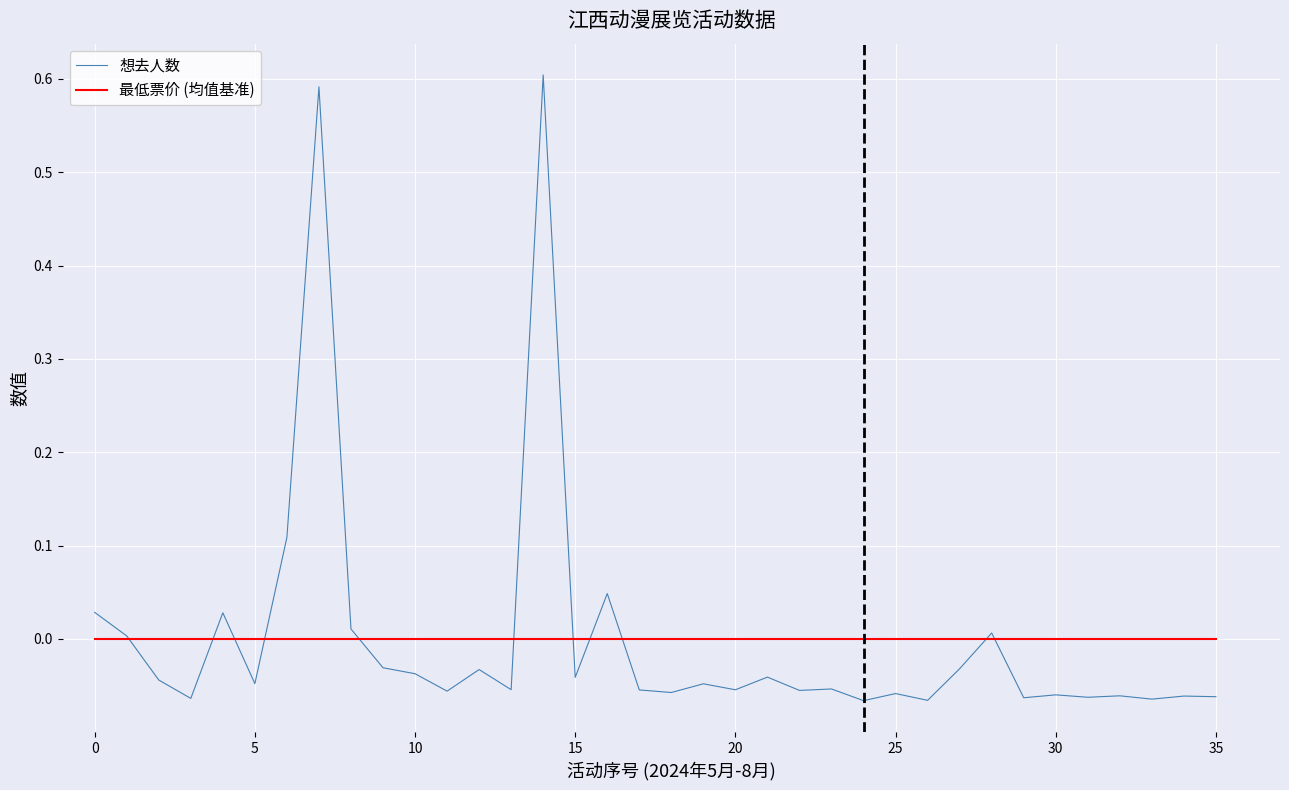

Rank the series by their maximum value, from lowest to highest.

最低票价 (均值基准), 想去人数